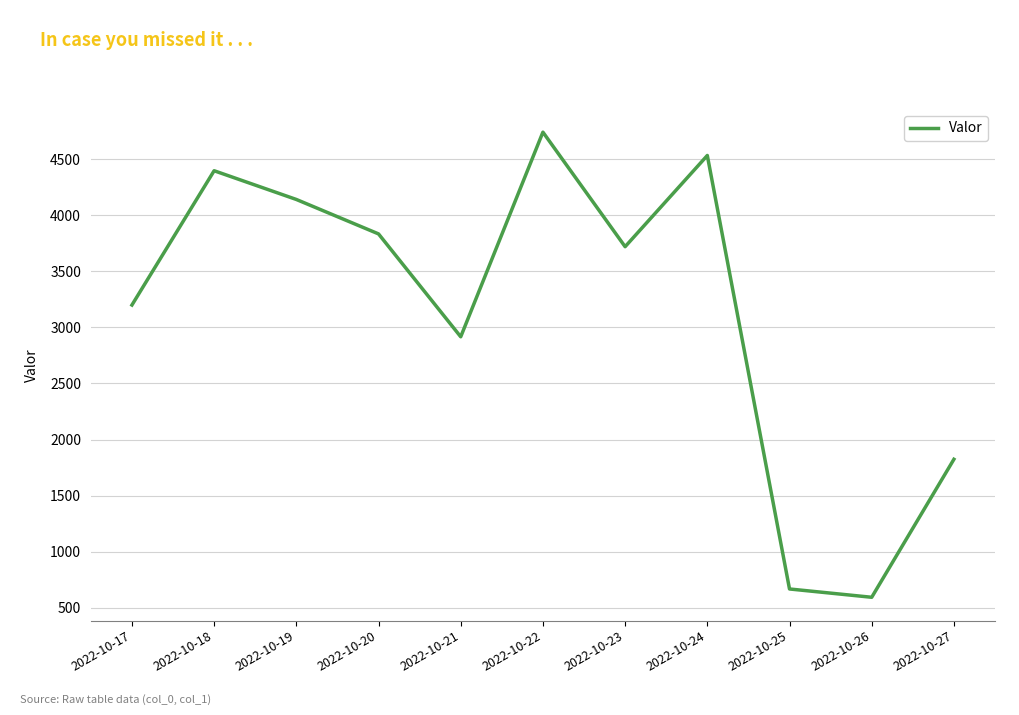

What is the ratio of the value at 2022-10-24 to the value at 2022-10-20?

1.2